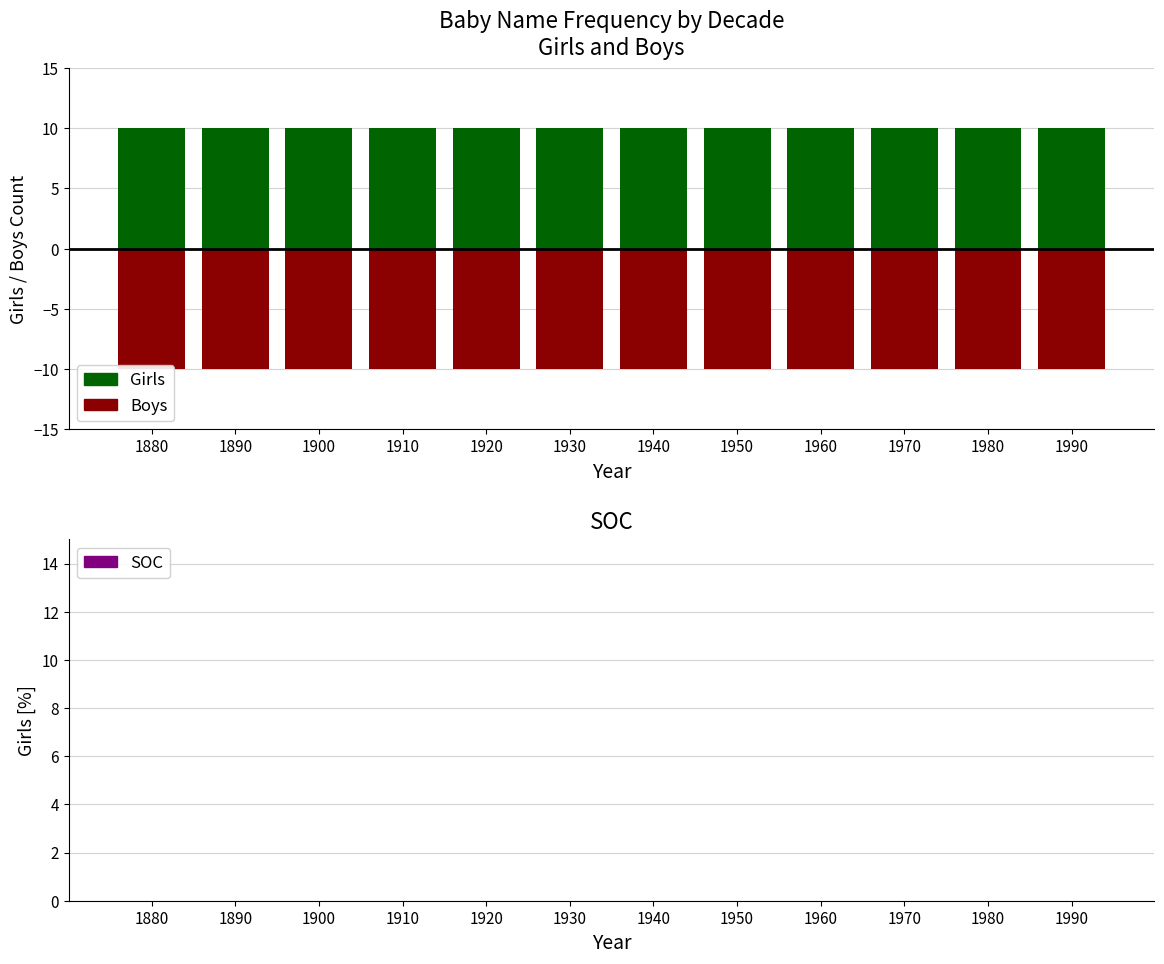

Reading left to right, what are all the values shown in this chart?

Girls (Charging): 10	10	10	10	10	10	10	10	10	10	10	10
Boys (Discharging): -10	-10	-10	-10	-10	-10	-10	-10	-10	-10	-10	-10
SOC: 0	0	0	0	0	0	0	0	0	0	0	0